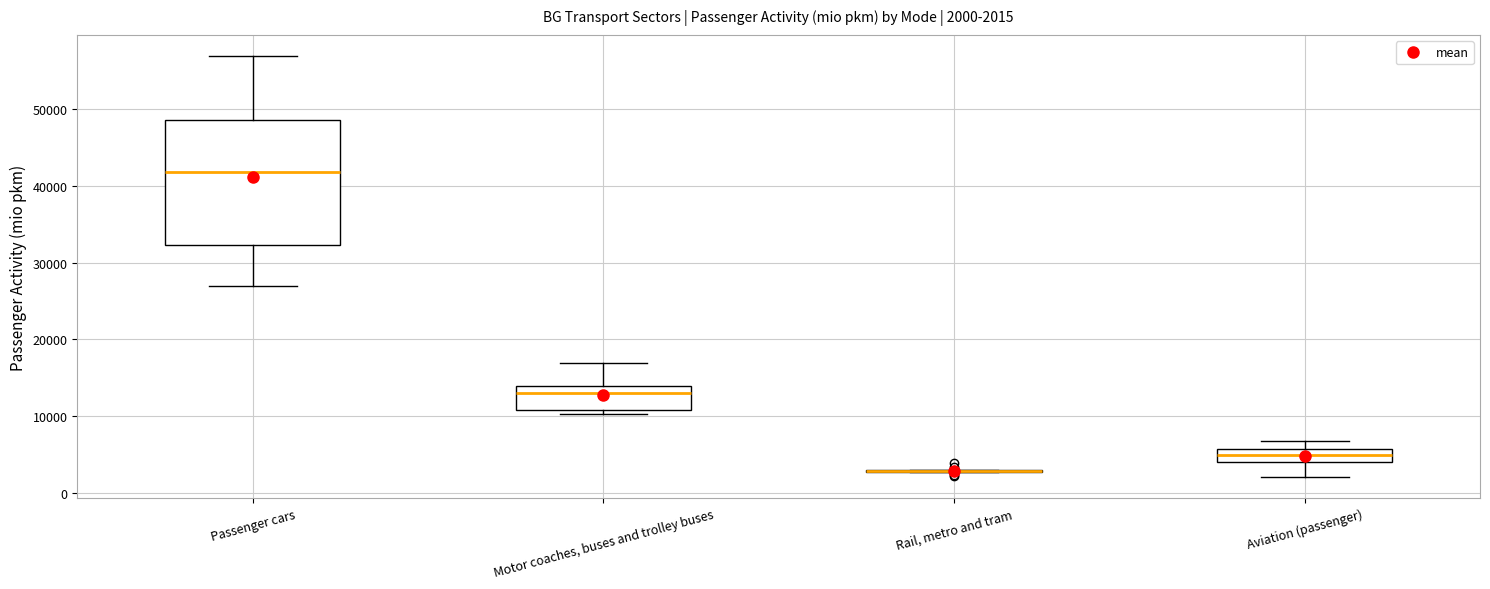

Which box is the tallest, from its lower edge to its upper edge?

Passenger cars